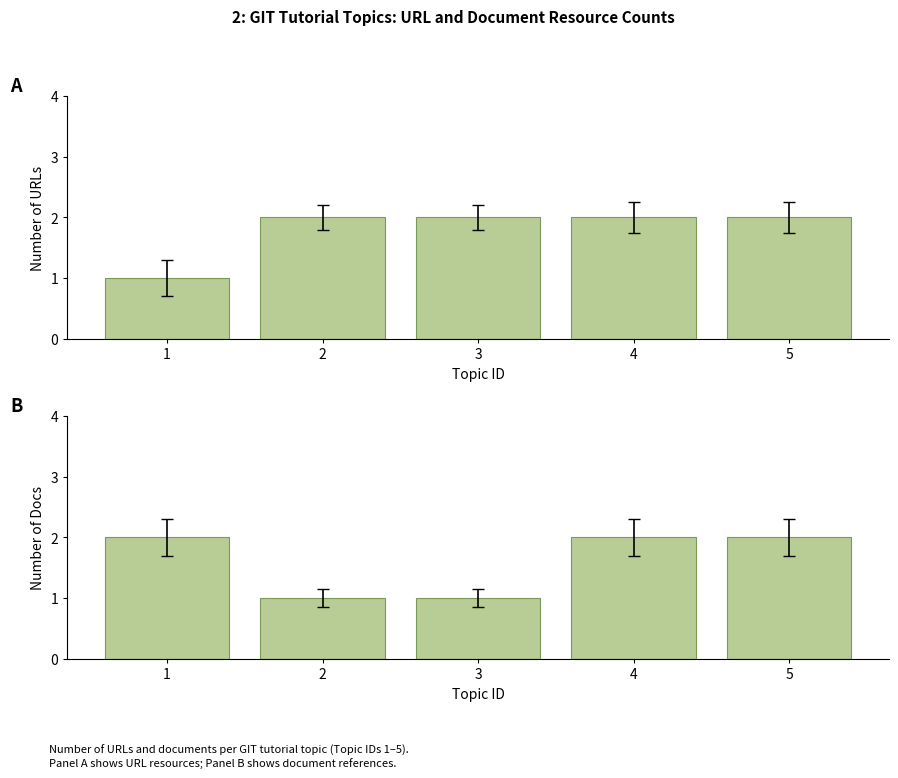

What are all the series names shown in the legend?

URL Count, Doc Count